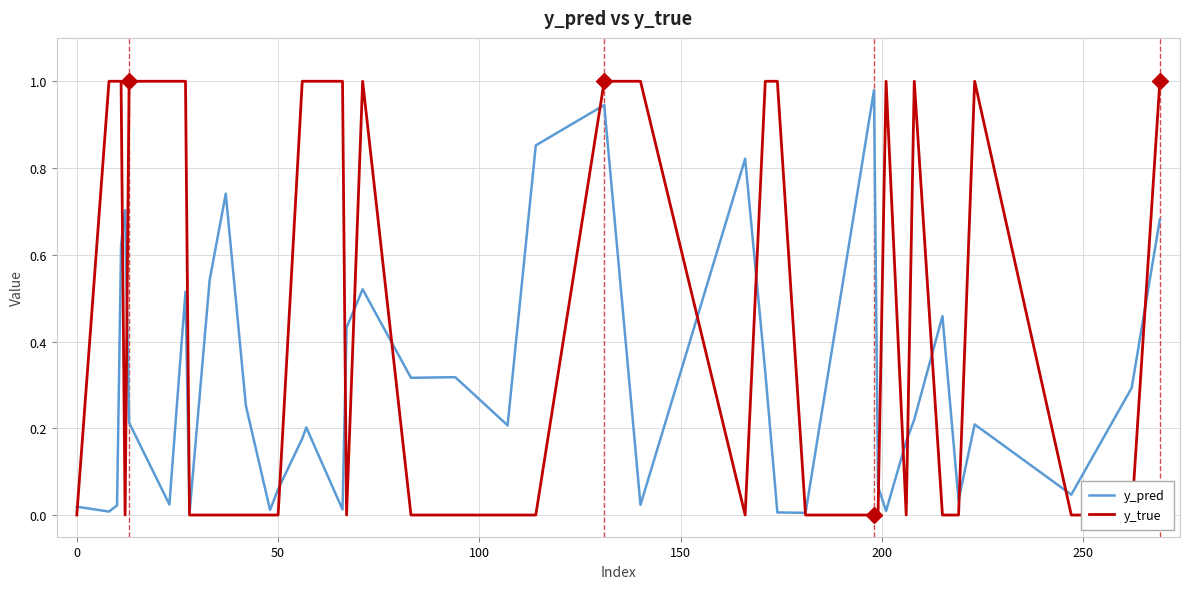

Which series ends up on top after the final intersection of y_pred and y_true?

y_true